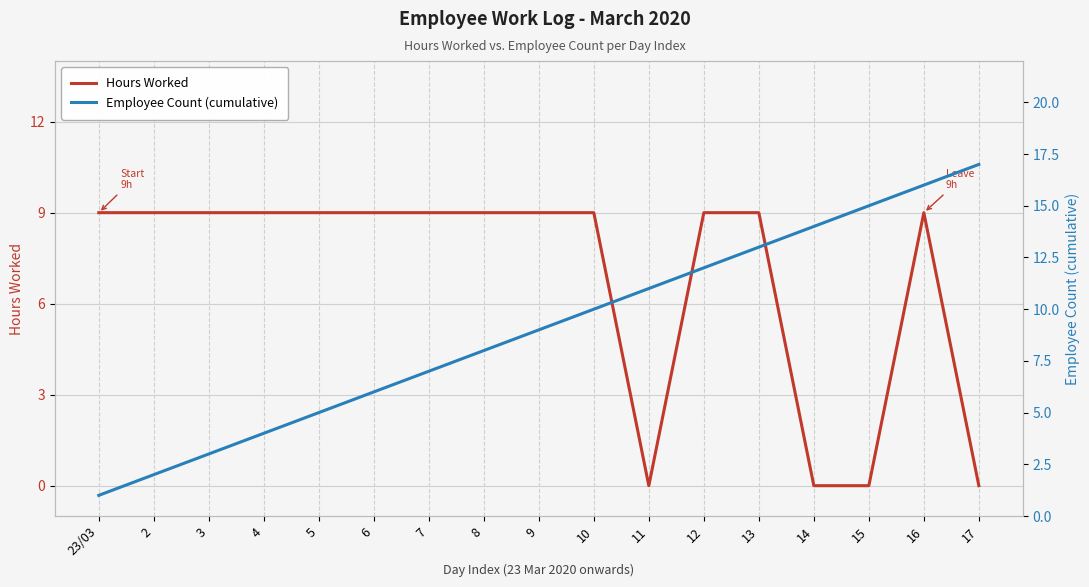

Count the number of categories in the chart.

17